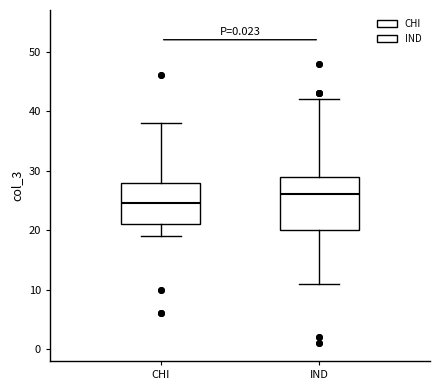

Where is the upper edge of the box for CHI on the y-axis? The values are not printed on the chart, so give them approximately, as read against the axis.

28